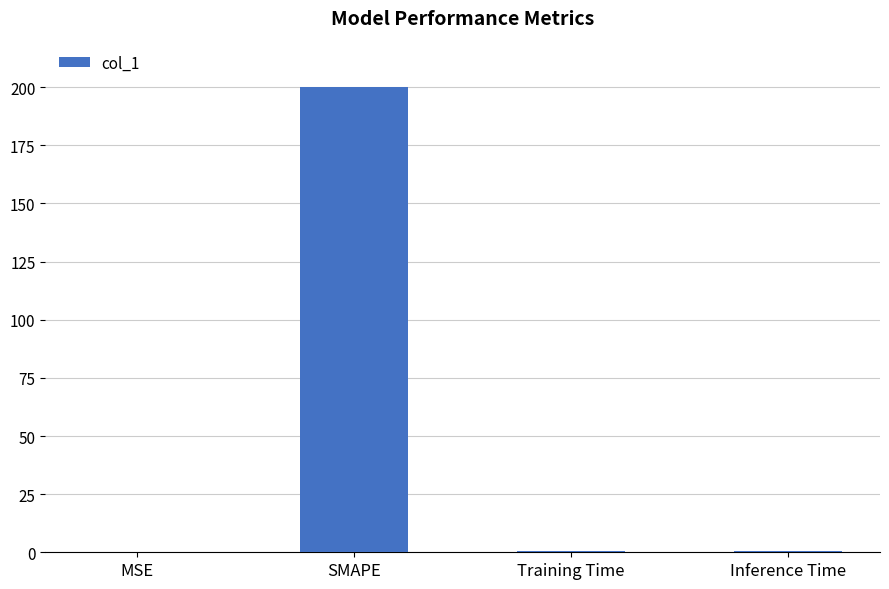

Which category has the highest value across all series?

SMAPE